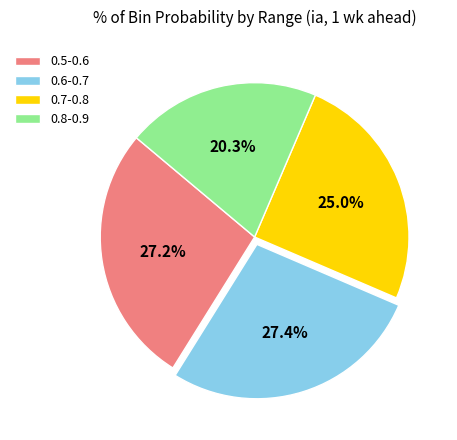

What percentage do 0.6-0.7 and 0.5-0.6 together represent?

54.7%